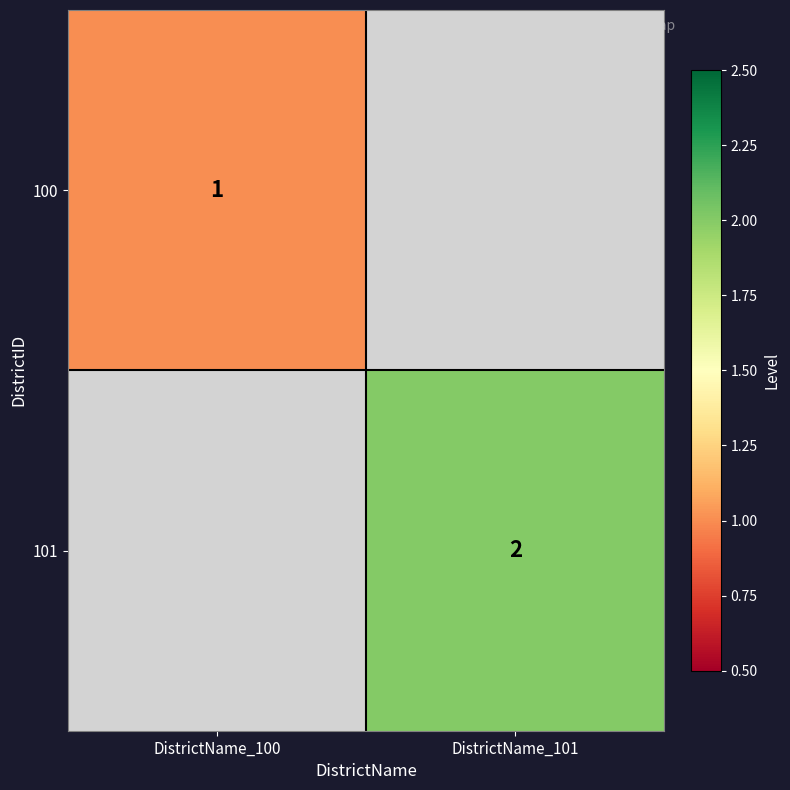

How many distinct data groups are displayed?

2